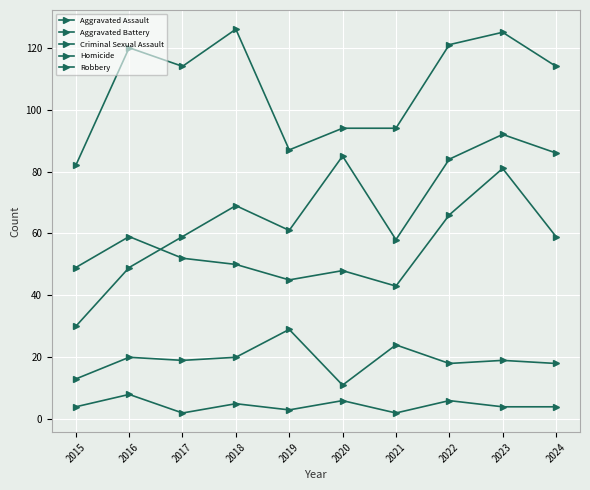

Is it true that Aggravated Assault equals 49 at 2016?

True